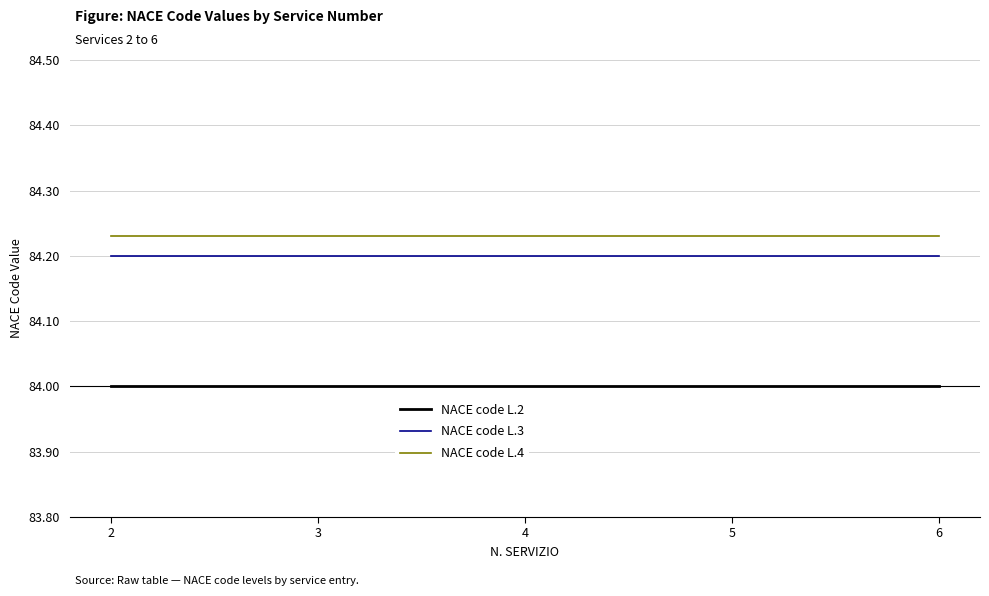

Is it true that NACE code L.4 equals 117.5 at 2?

False